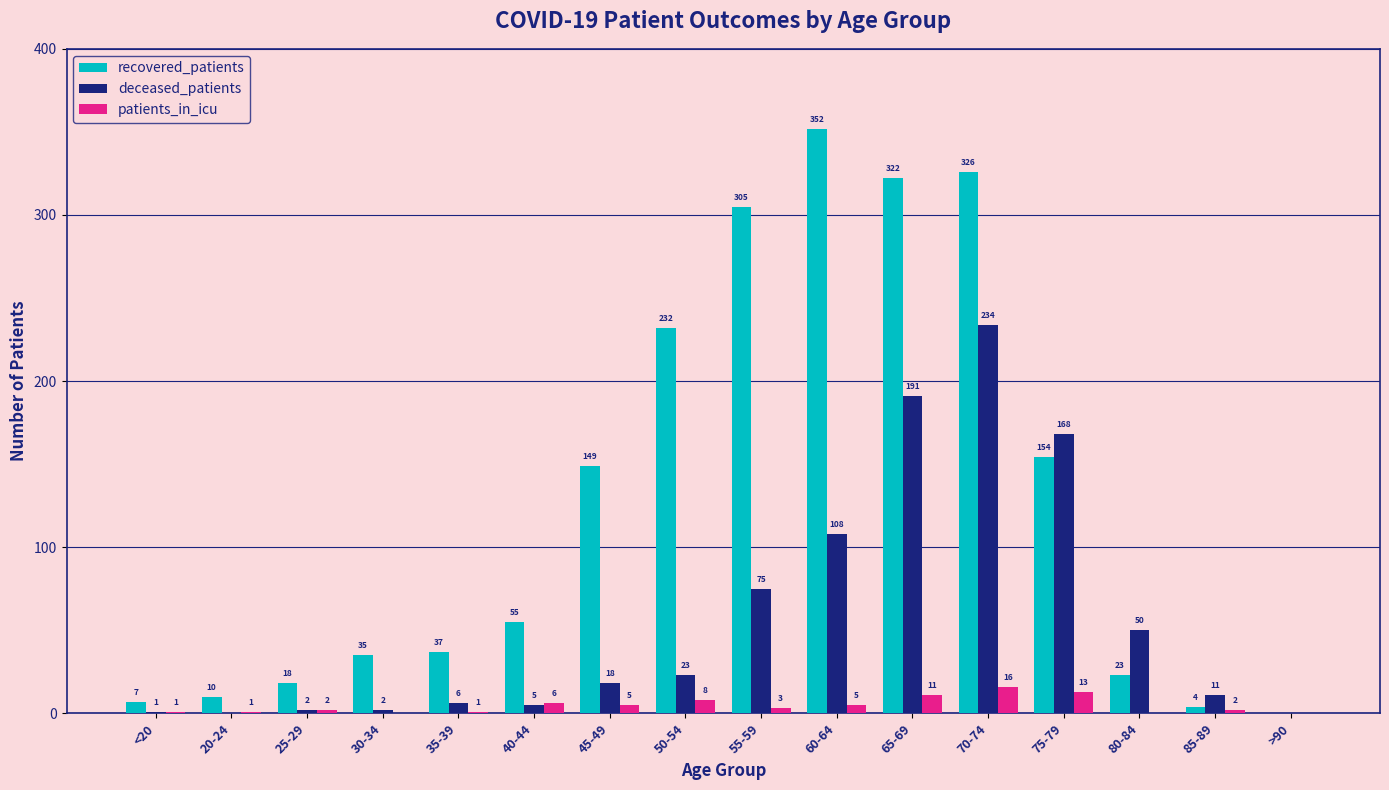

What is the average value of the recovered_patients series?

127